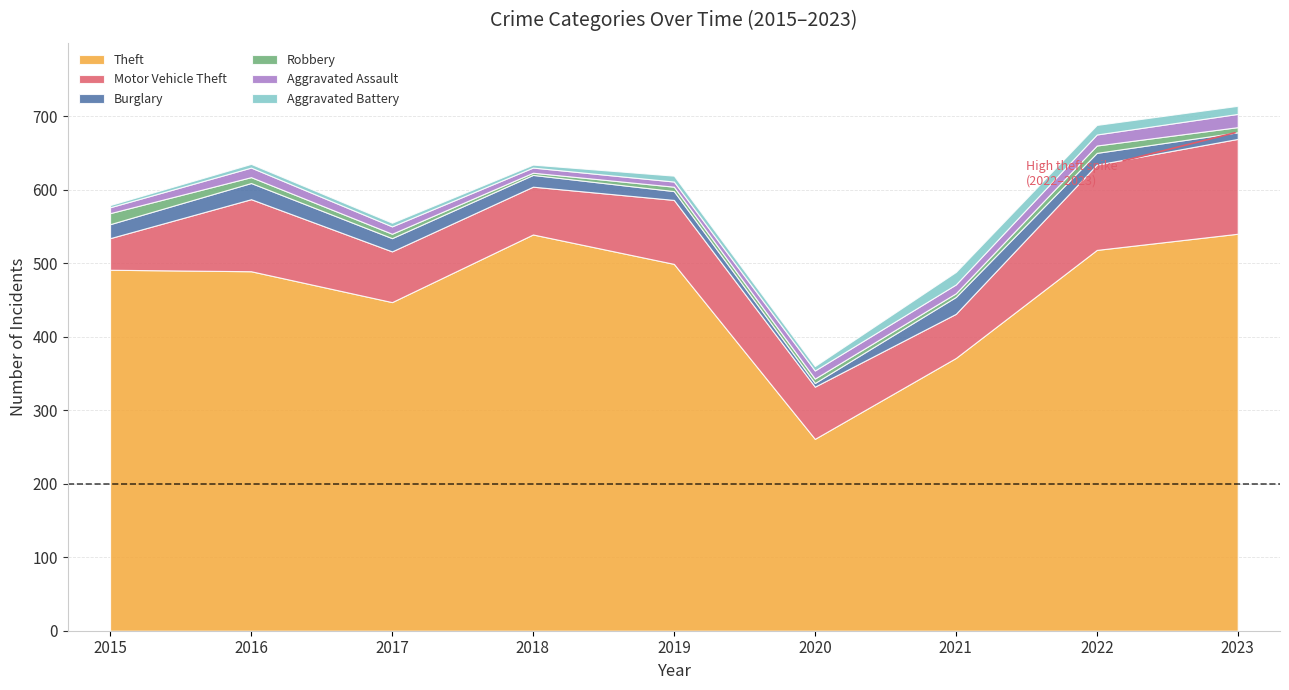

Read the Aggravated Battery value at 2020.

6